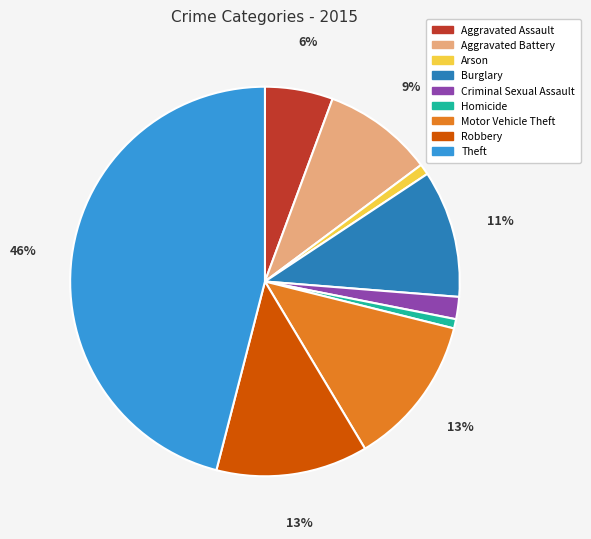

How many segments does this pie chart have?

9